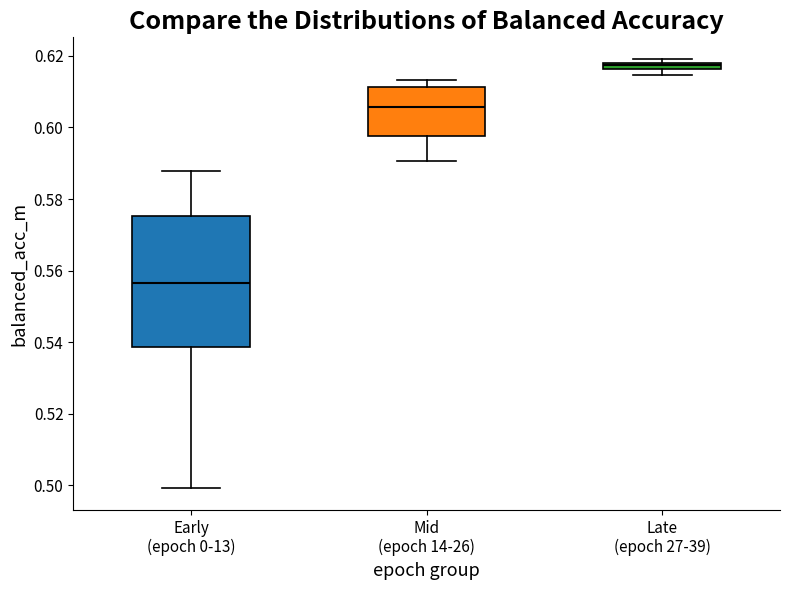

Which box has the highest median line?

Late (epoch 27-39)